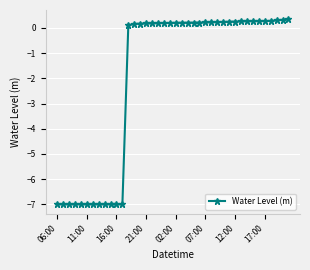

What is the average value?

-1.9